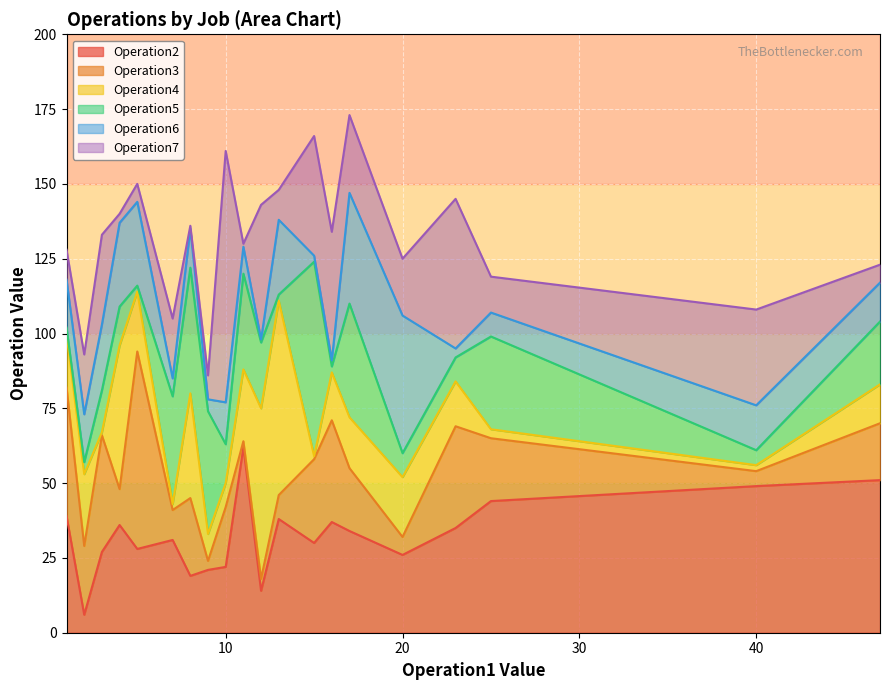

True or false: Operation2 has a value of 22 at 10.

True